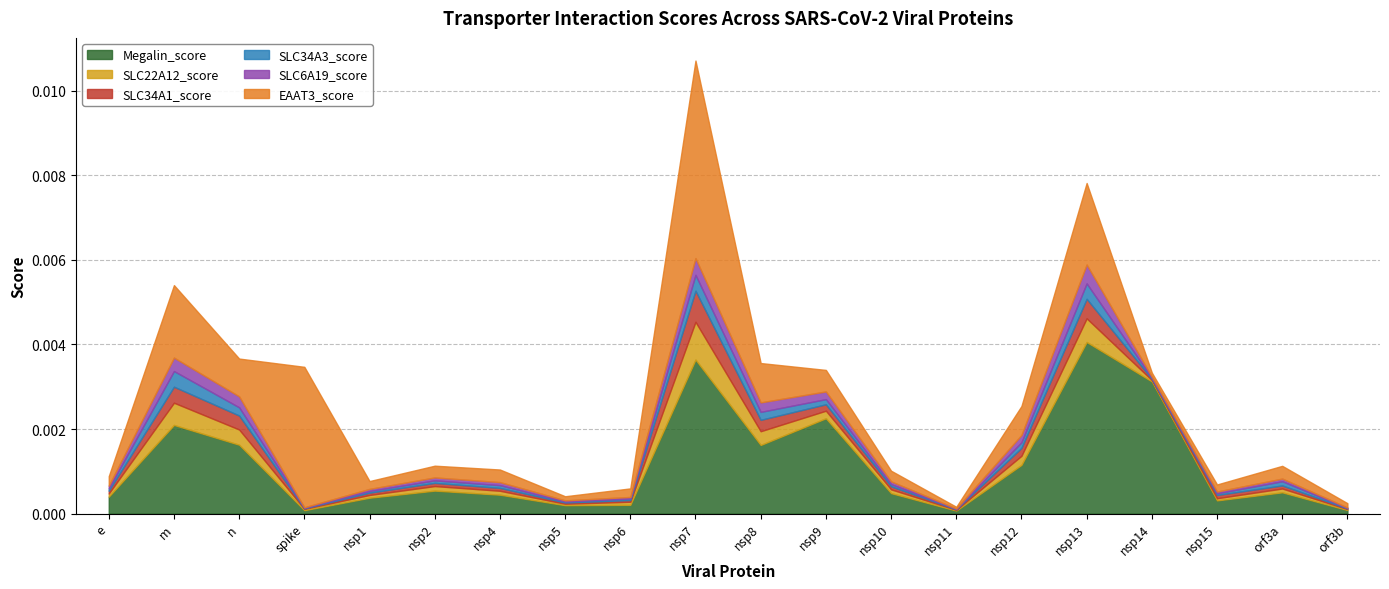

Which has a higher value, nsp10 or nsp5?

nsp10